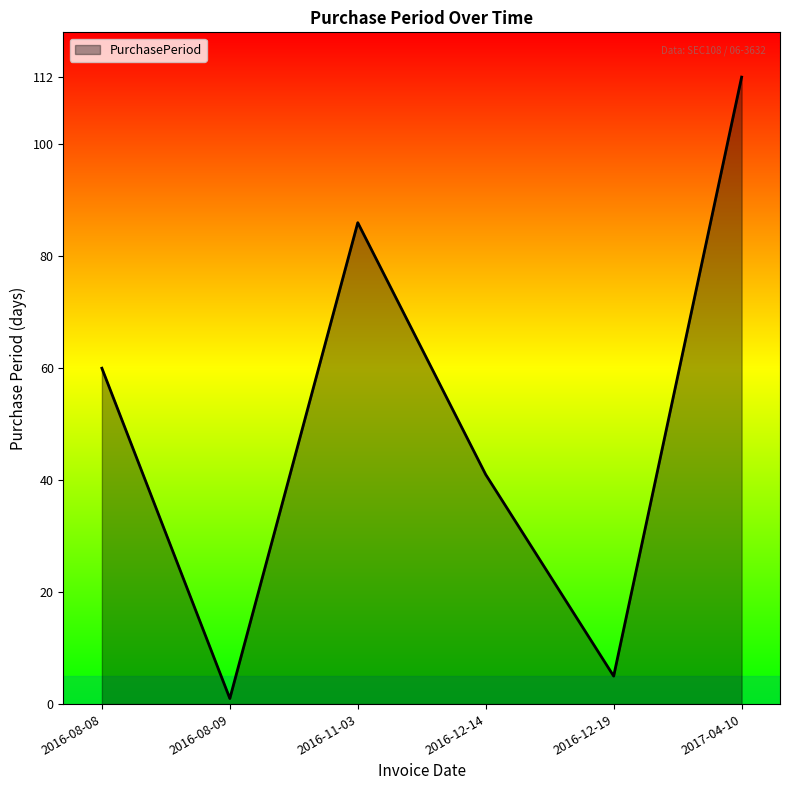

How many categories are shown in the chart?

6